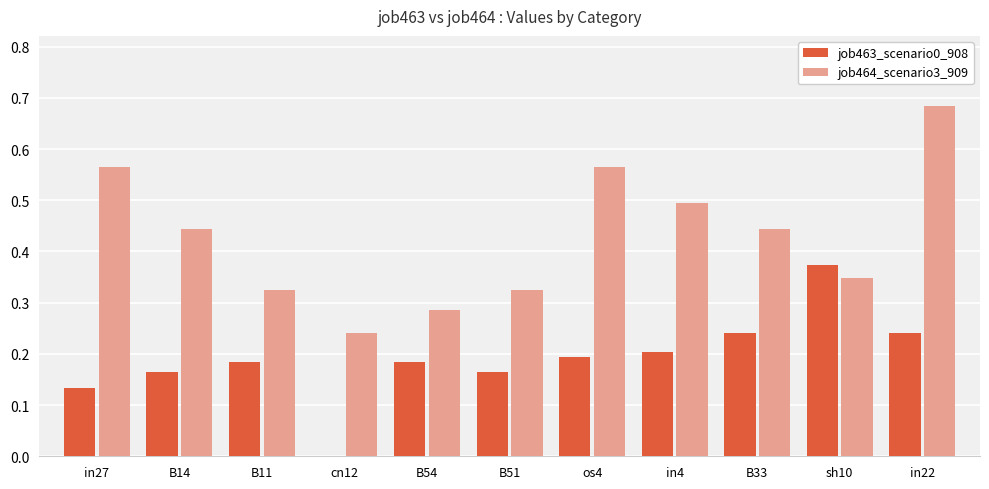

Which series has the largest range (max minus min)?

job464_scenario3_909